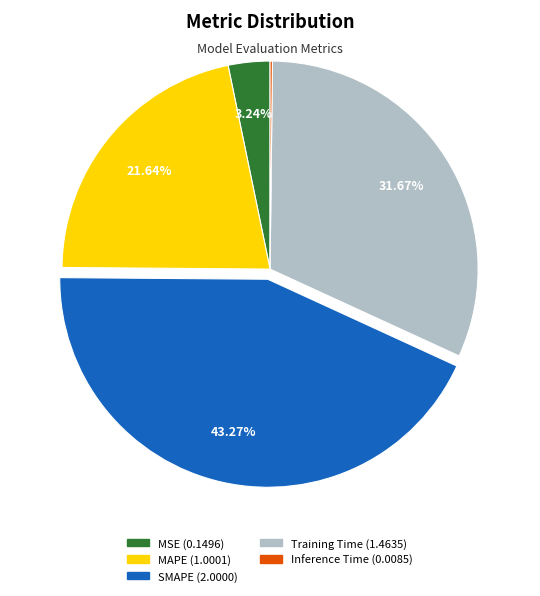

What percentage do SMAPE and MAPE together represent?

64.9%